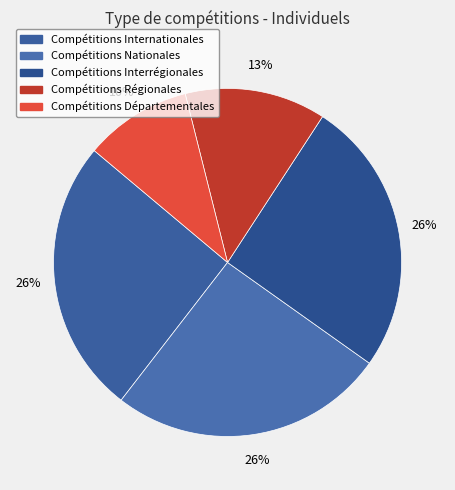

To the nearest percent, what is the combined percentage of Compétitions Nationales and Compétitions Internationales?

51%